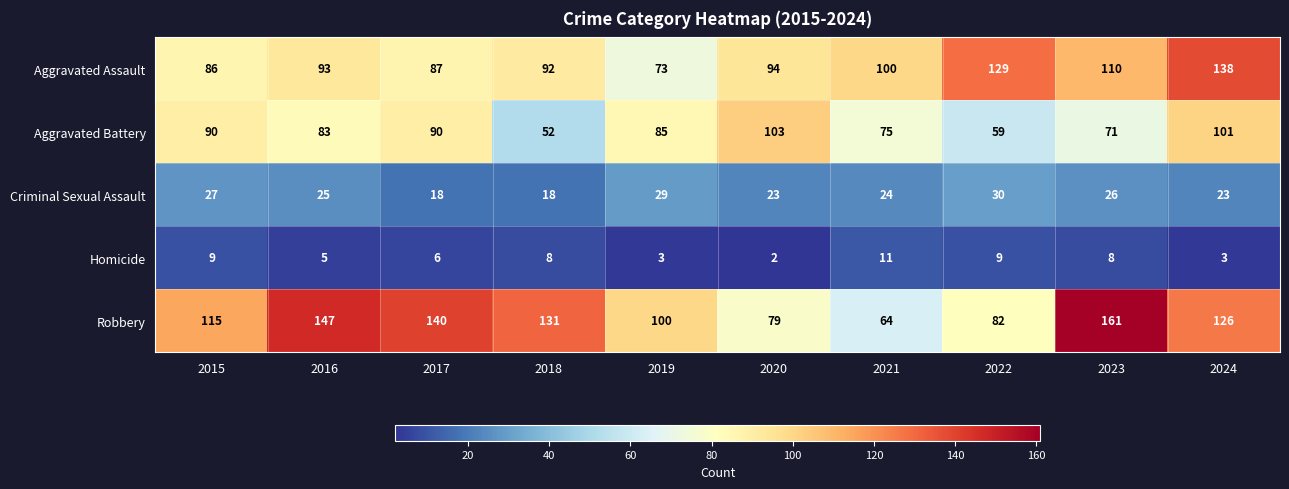

Where is Aggravated Assault nearest to the value 105?

2021